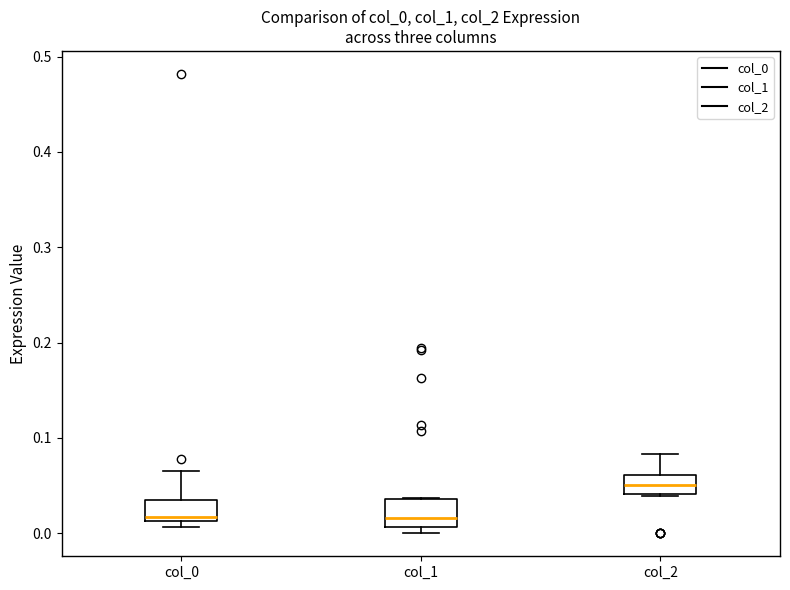

Reading left to right, read every box against the y-axis: the position of its median line, the range the box covers, and the ends of its whiskers. The values are not printed on the chart, so give them approximately, as read against the axis.

col_0: median 0.02, box 0.01 to 0.03, whiskers 0.01 (just below the box's lower edge) to 0.07
col_1: median 0.02, box 0.01 to 0.04, whiskers 0.00 to 0.04
col_2: median 0.05, box 0.04 to 0.06, whiskers 0.04 to 0.08